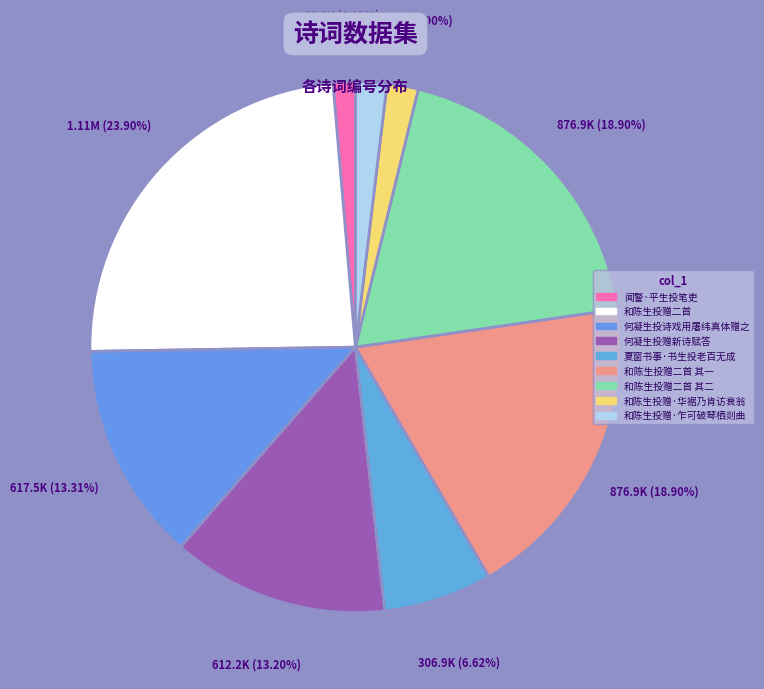

Which category has the biggest portion of the pie?

和陈生投赠二首